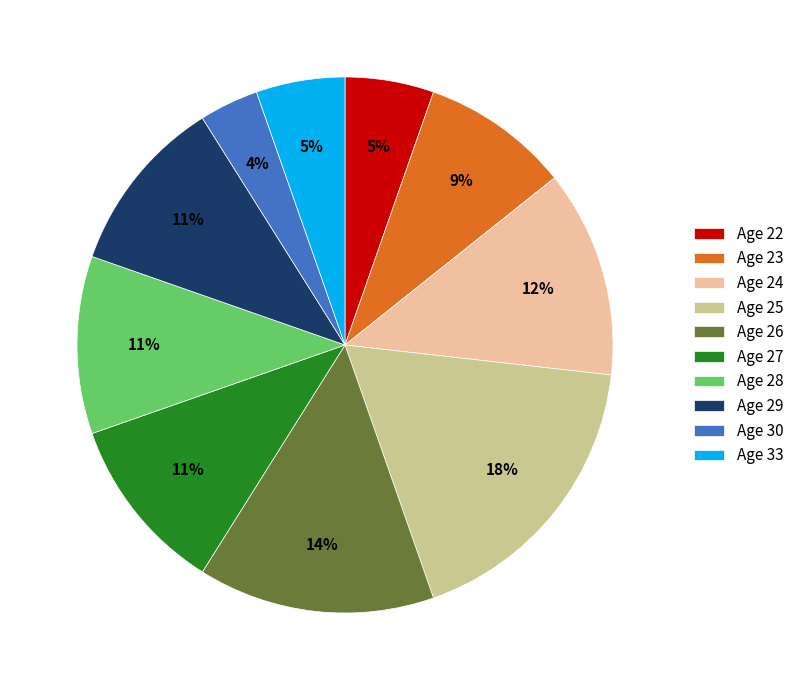

Between Age 28 and Age 22, which is larger?

Age 28